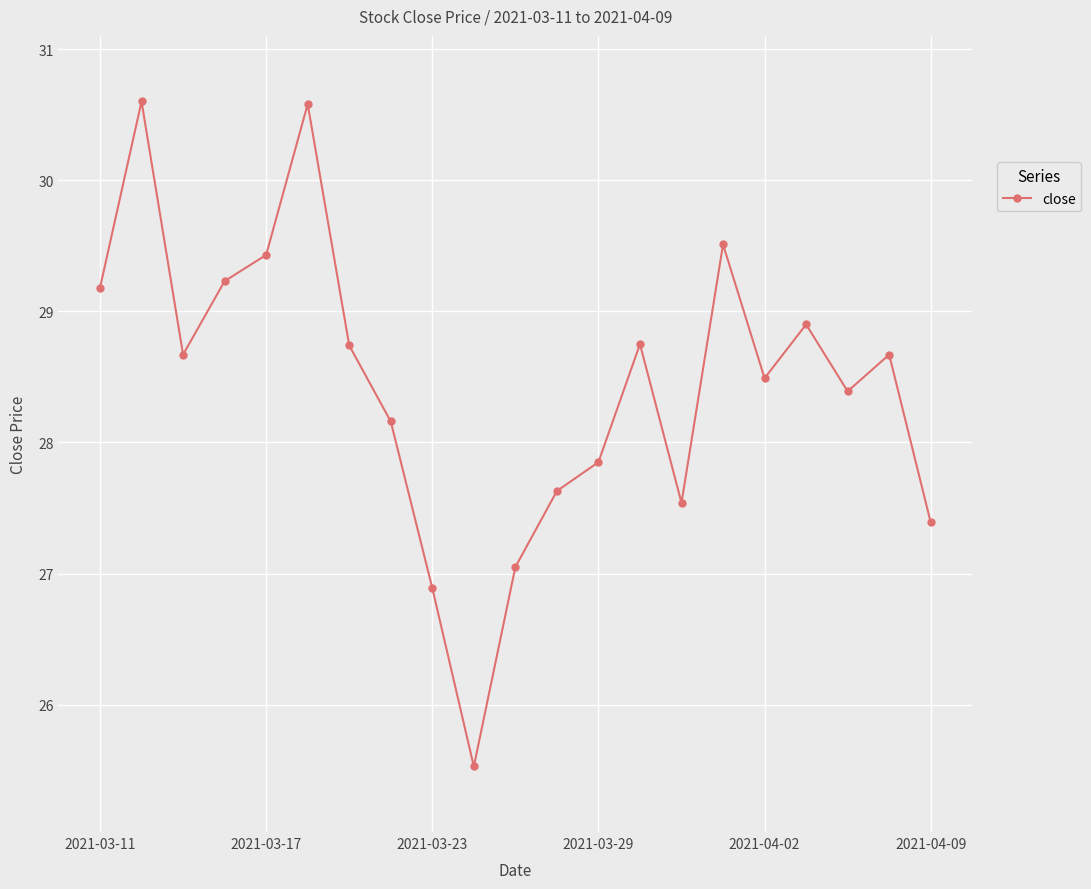

What is the sum of all values?

597.2